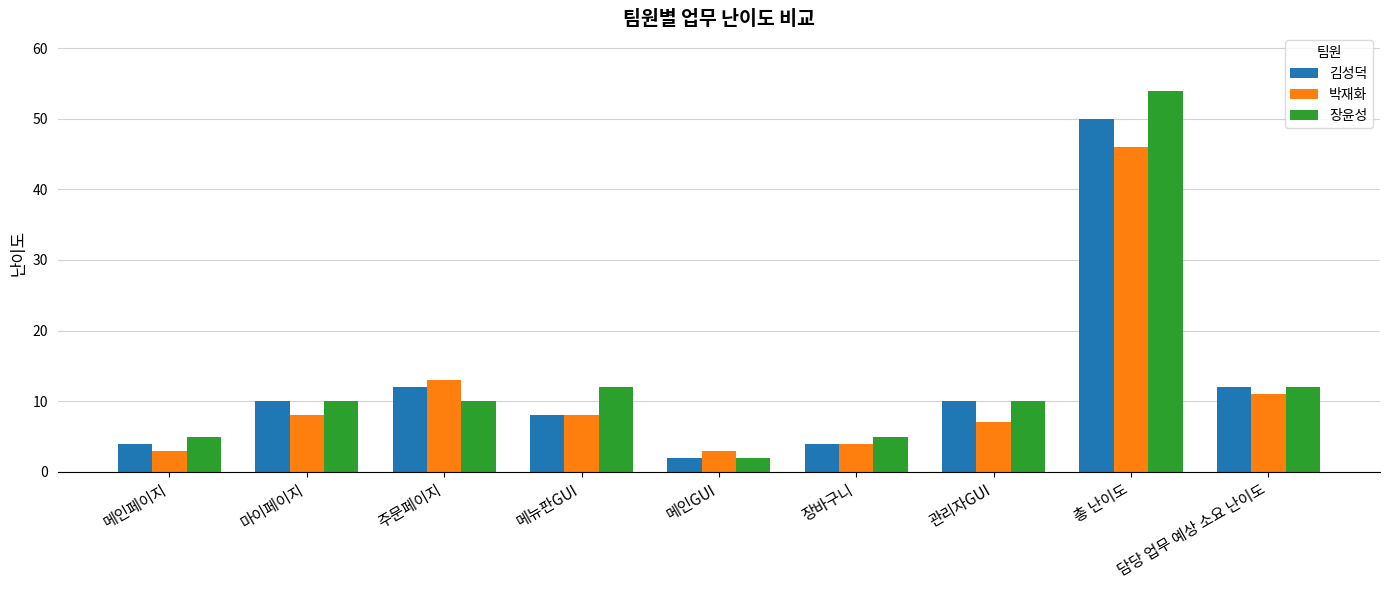

What position from the left is 마이페이지?

2